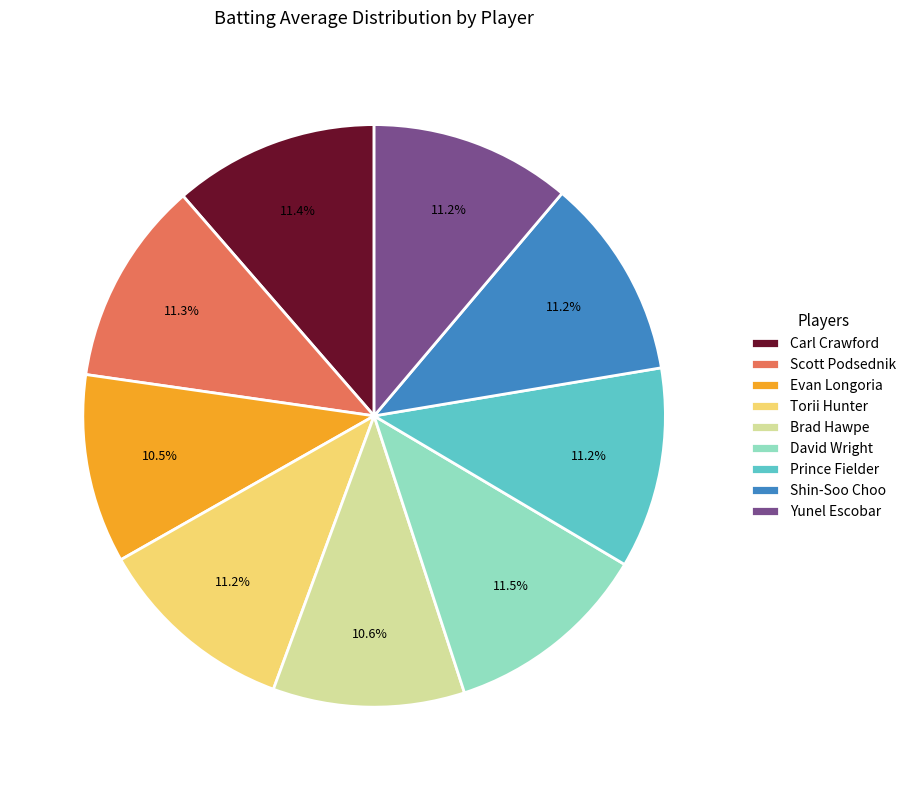

Between Brad Hawpe and Prince Fielder, which is larger?

Prince Fielder